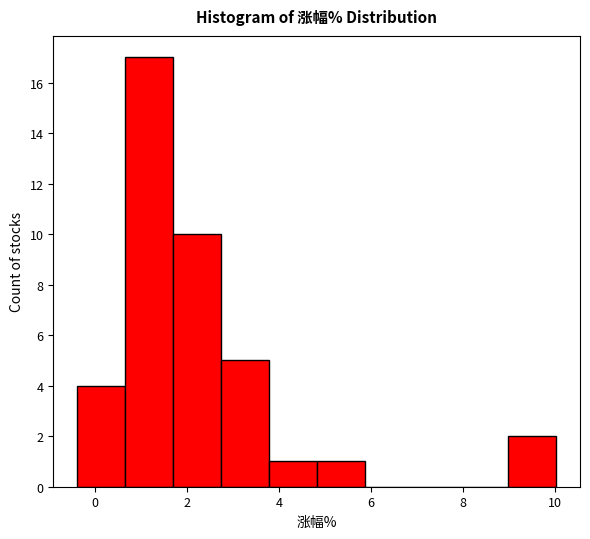

Over which range of the x-axis is the bar tallest?

0.6 to 1.6